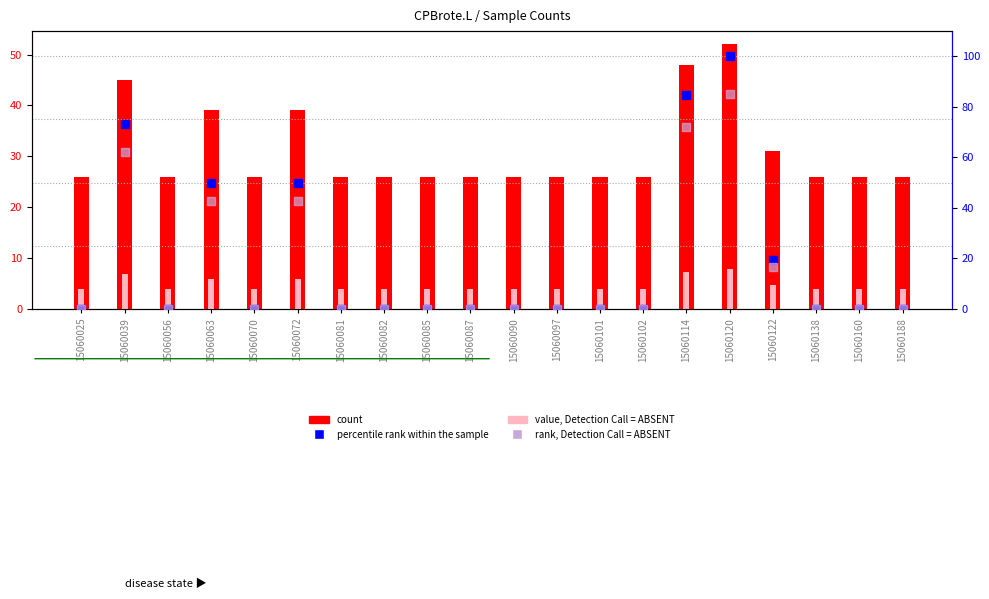

Which series reaches the maximum Y coordinate?

percentile rank within the sample